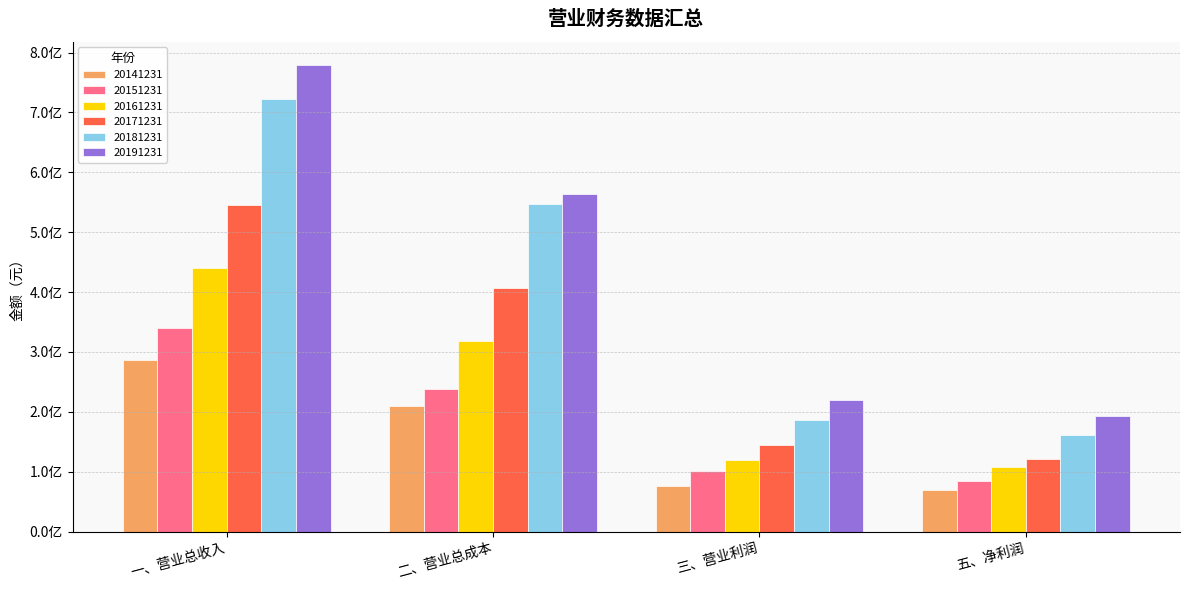

Rank the categories by 20141231 value from lowest to highest.

五、净利润, 三、营业利润, 二、营业总成本, 一、营业总收入